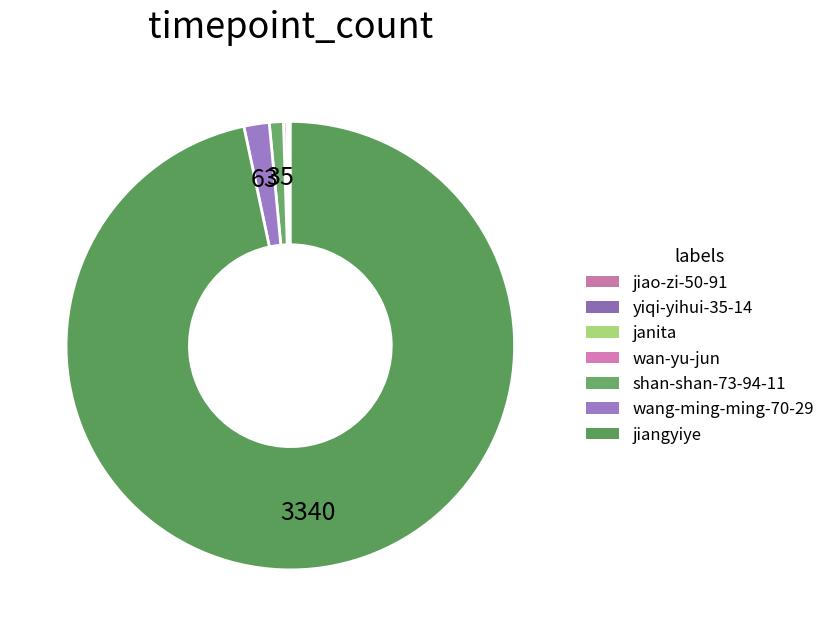

To the nearest percent, what is the difference between the largest and smallest slice percentages?

97%